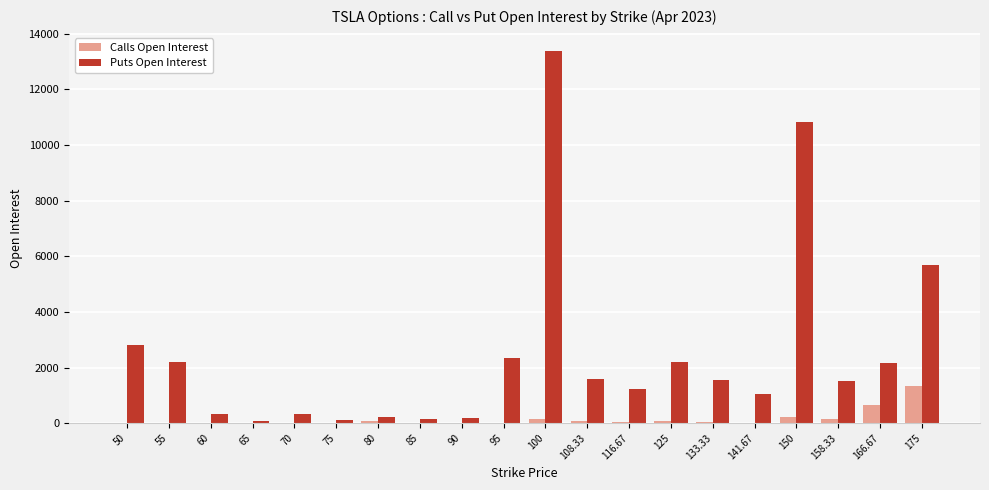

The value of Calls Open Interest at 75 is 775. True or false?

False